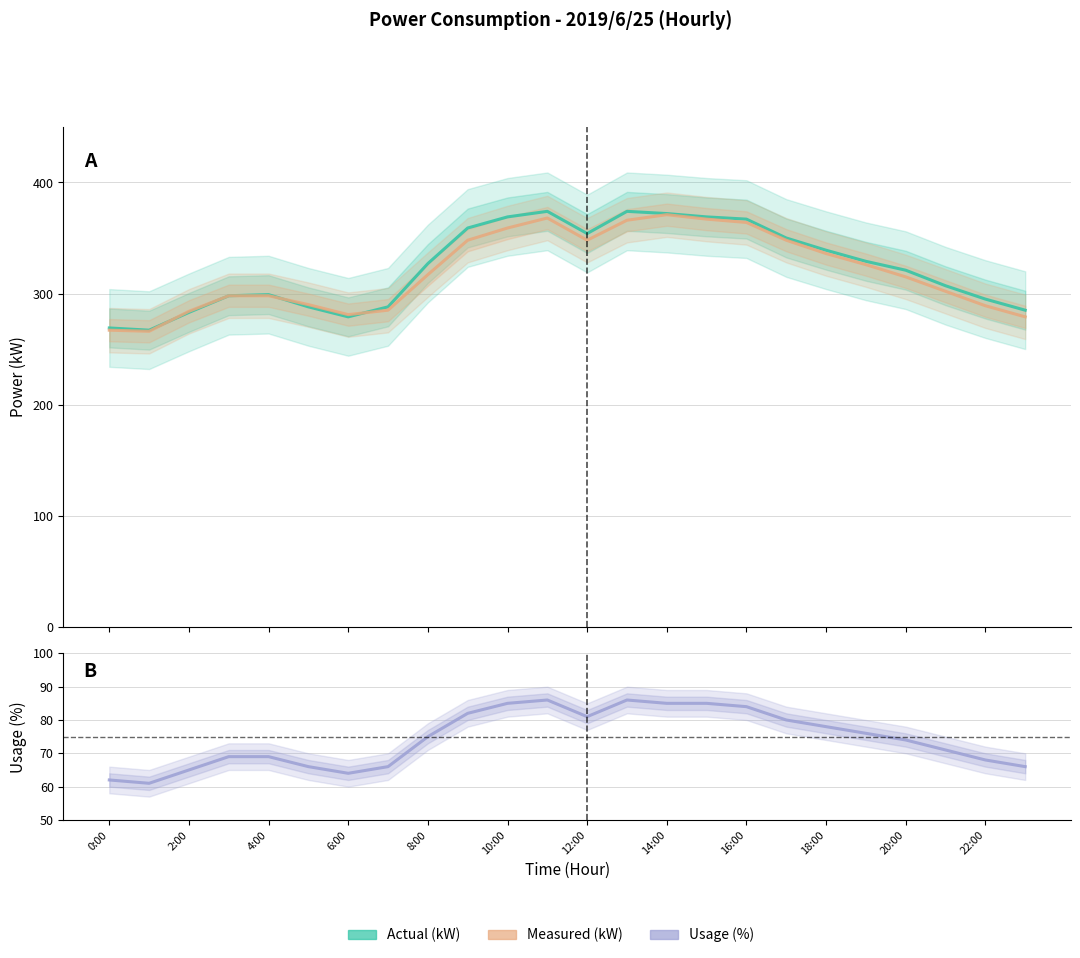

How many series are shown in this chart?

3